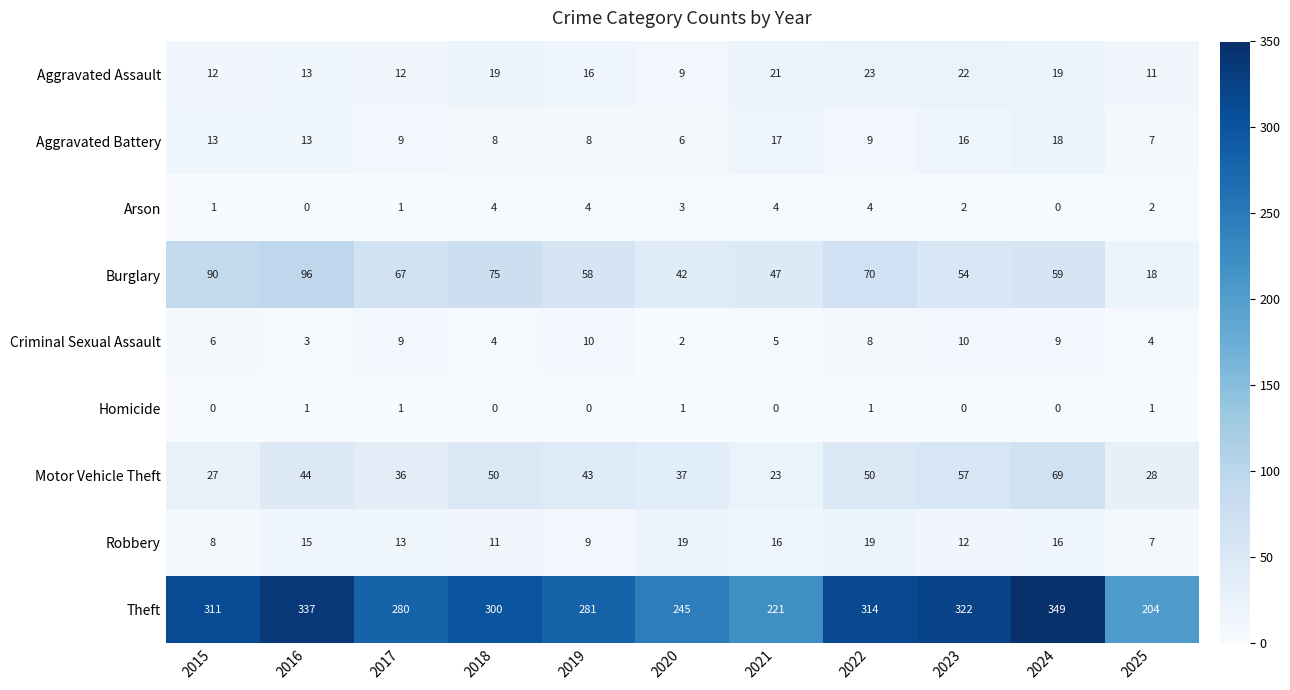

Which series has the largest range (max minus min)?

Theft